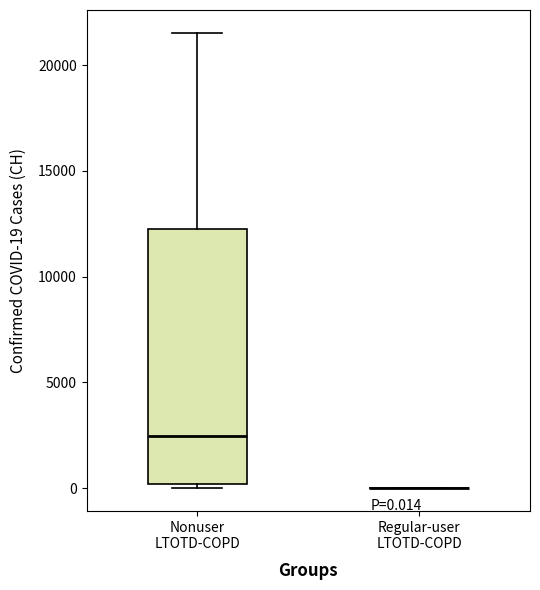

Comparing the boxes themselves (not the whiskers), which one is the tallest?

Nonuser LTOTD-COPD